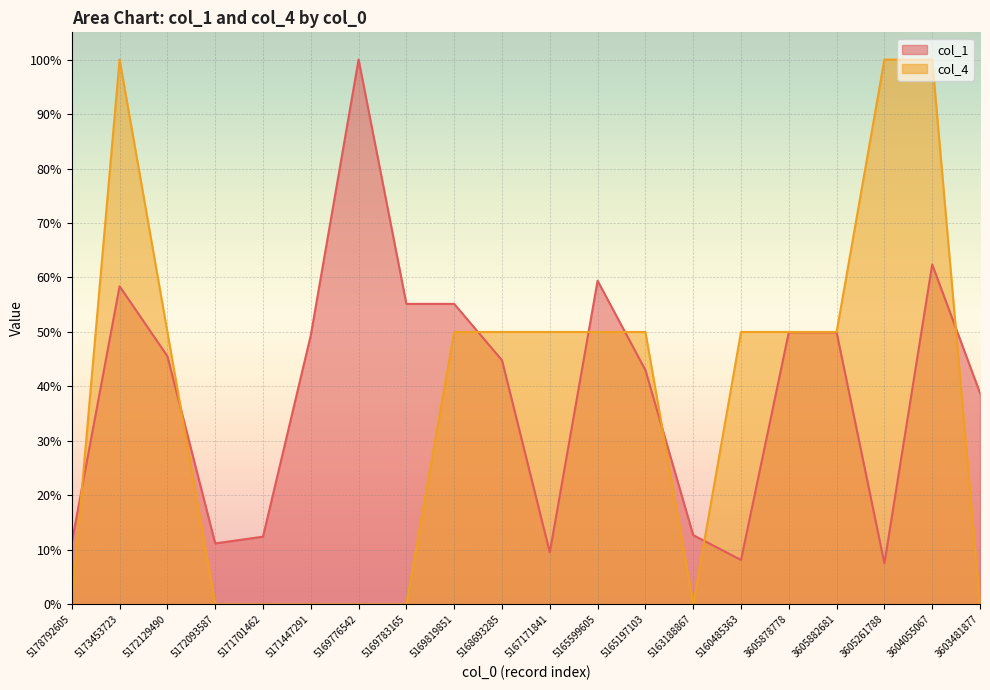

True or false: col_1 and col_4 cross at least once.

True